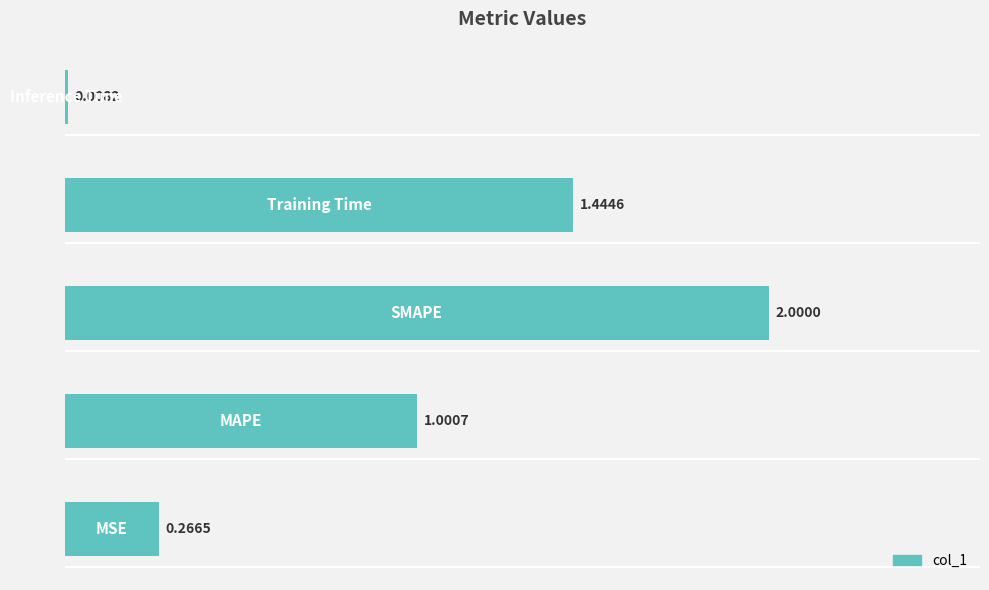

What is the difference between the maximum and minimum values?

2.0